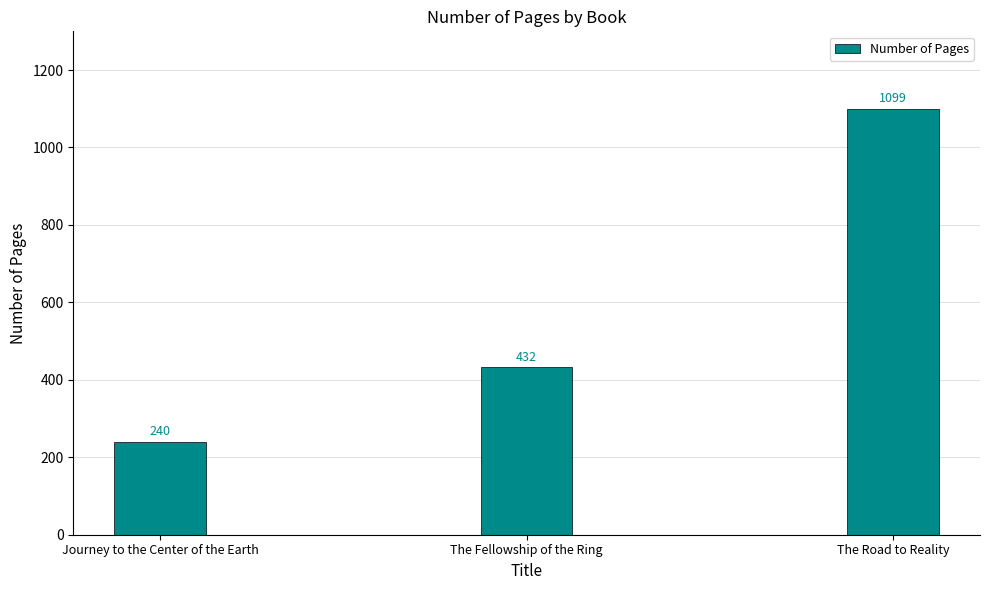

What is the label of the 2nd bar from the left?

The Fellowship of the Ring